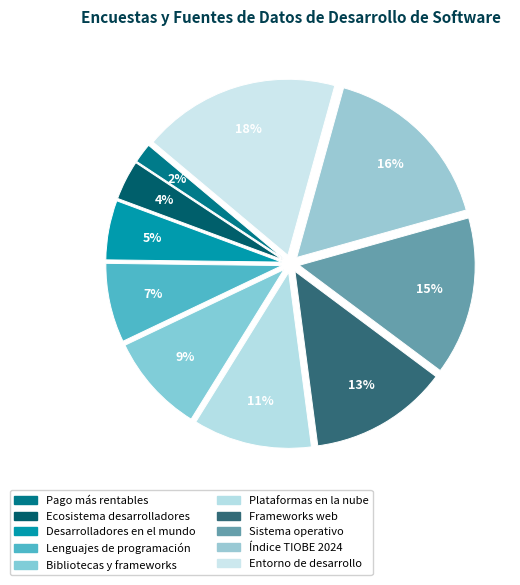

Rank the categories by value from lowest to highest.

Tecnologías de pago más rentables, El estado del ecosistema de los desarrolladores, Número de desarrolladores de software en el mundo, Lenguajes de programación, scripting y marcado, Bibliotecas y frameworks más utilizados, Plataformas en la nube, Frameworks y tecnologías web, Sistema operativo, Índice TIOBE de agosto de 2024, Entorno de desarrollo integrado